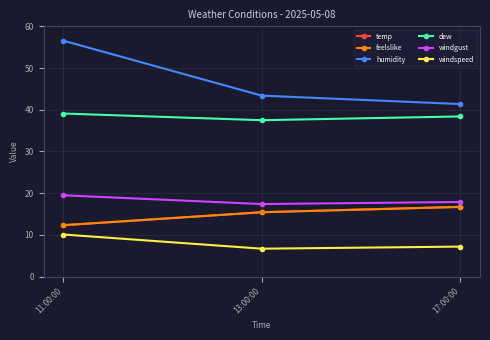

What is the value of the windgust point at the 2nd from the left?

17.4